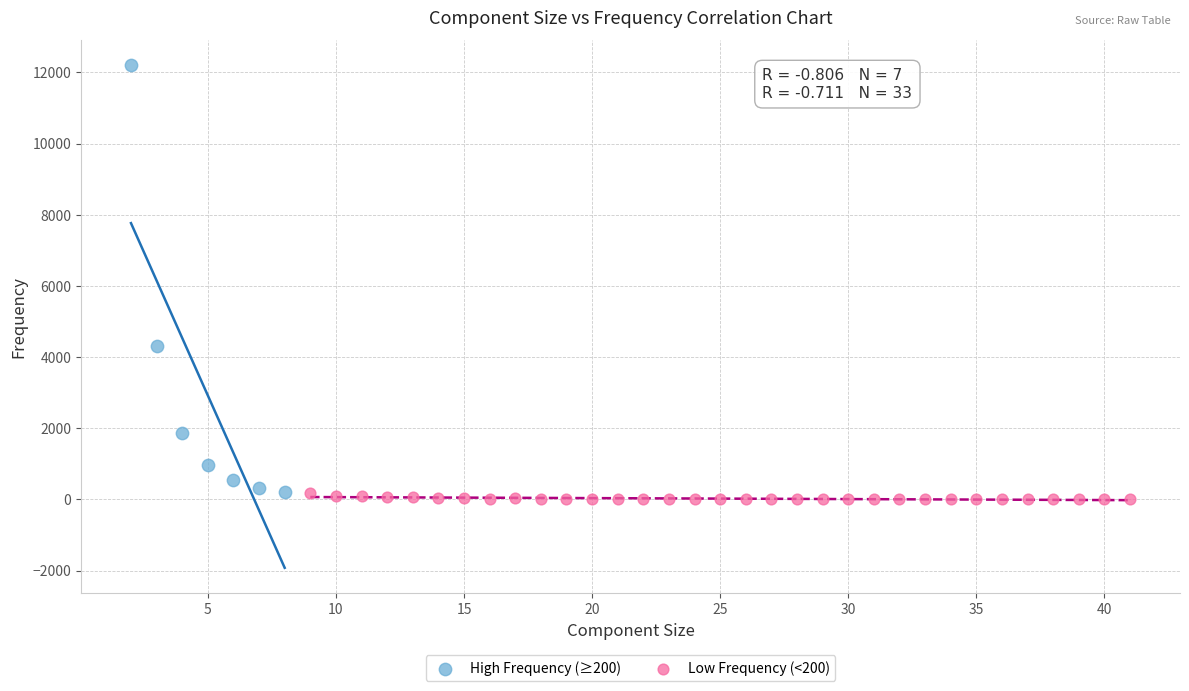

Which series contains the highest Y value?

High Frequency (≥200)